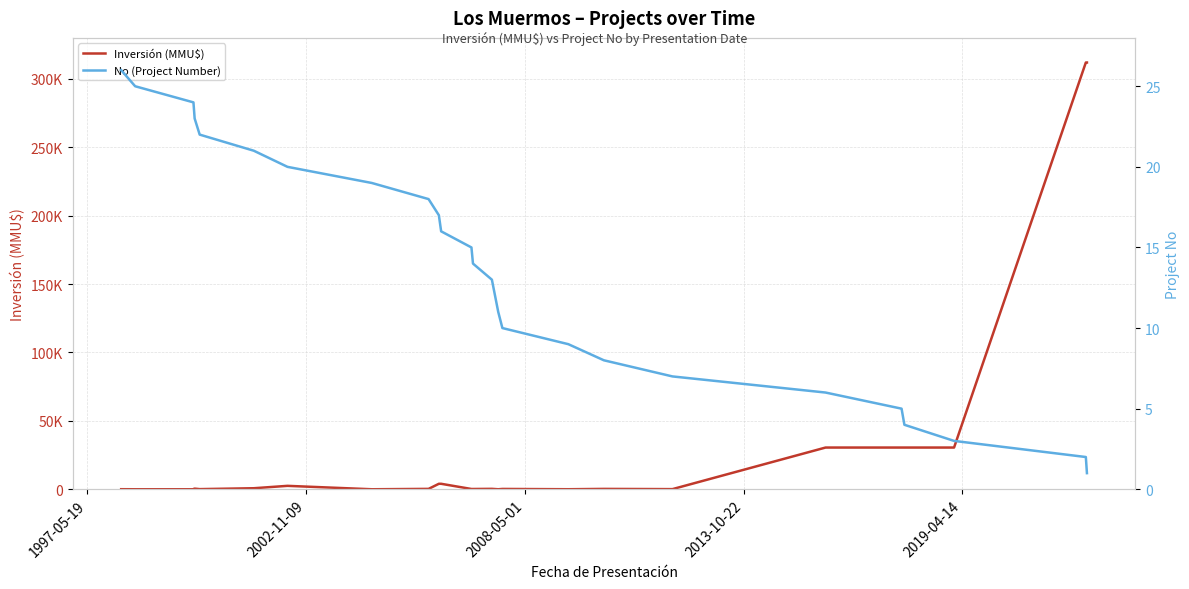

Rank the series by their average value, from lowest to highest.

No (Project Number), Inversión (MMU$)